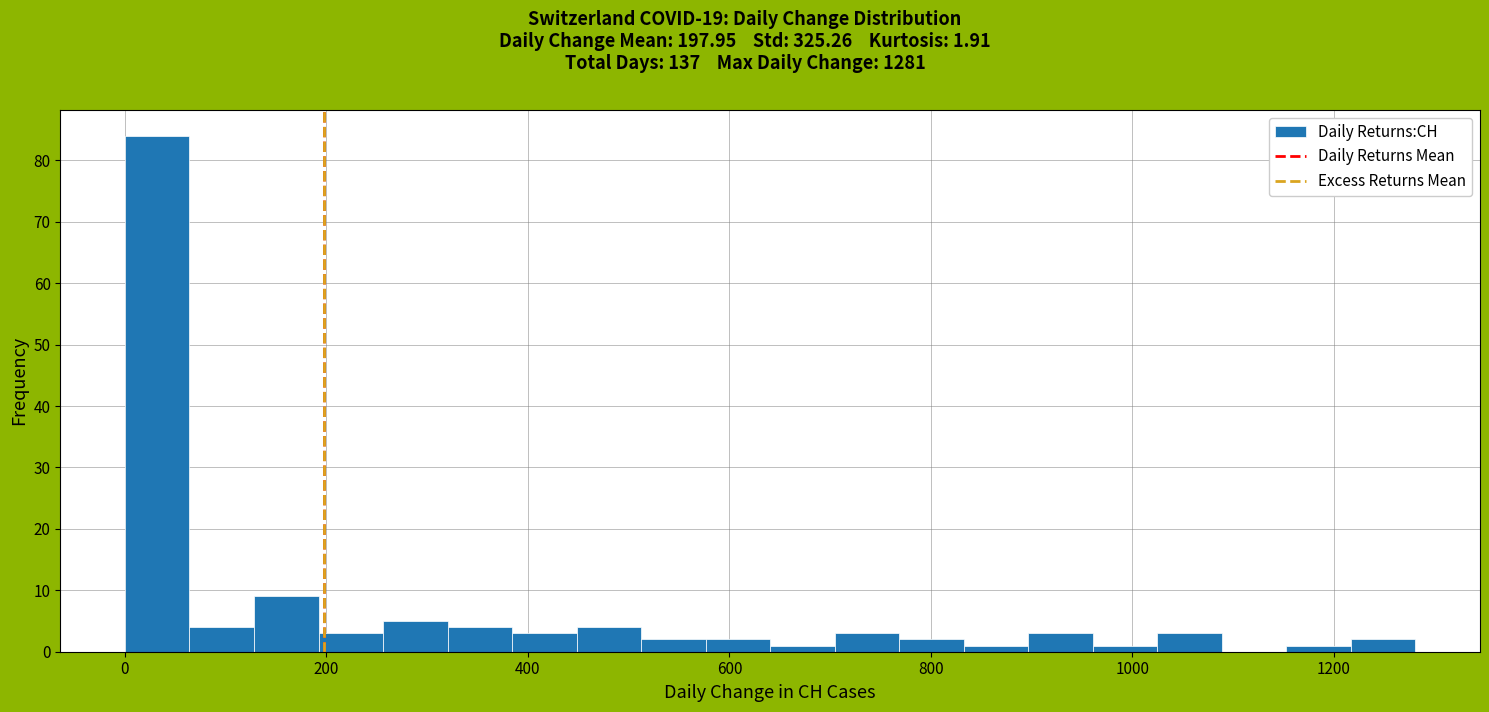

Read against the x-axis, roughly where is the centre of the tallest bar?

40